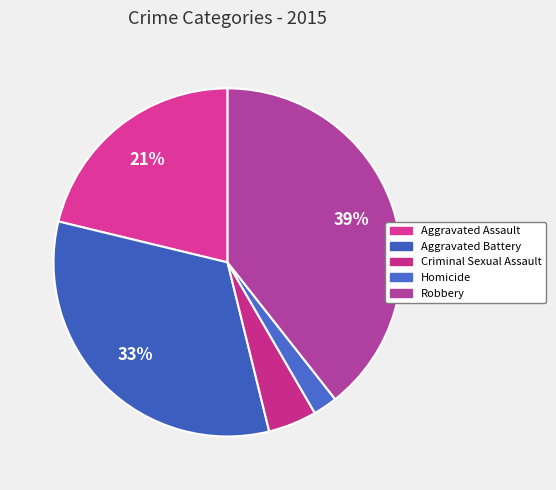

To the nearest percent, what percentage of the pie is Criminal Sexual Assault?

5%